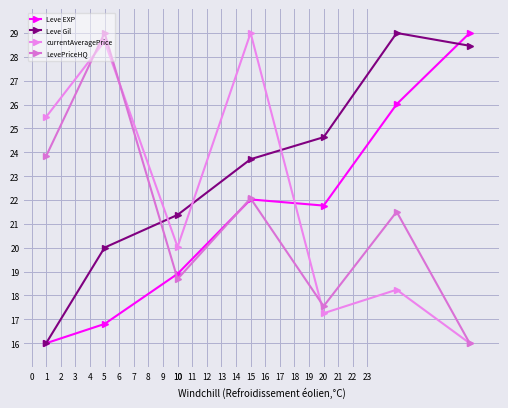

How many distinct data groups are displayed?

4